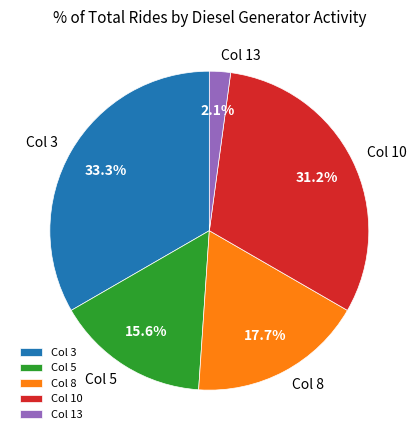

Do Col 8 and Col 13 together represent more than half of the pie?

No